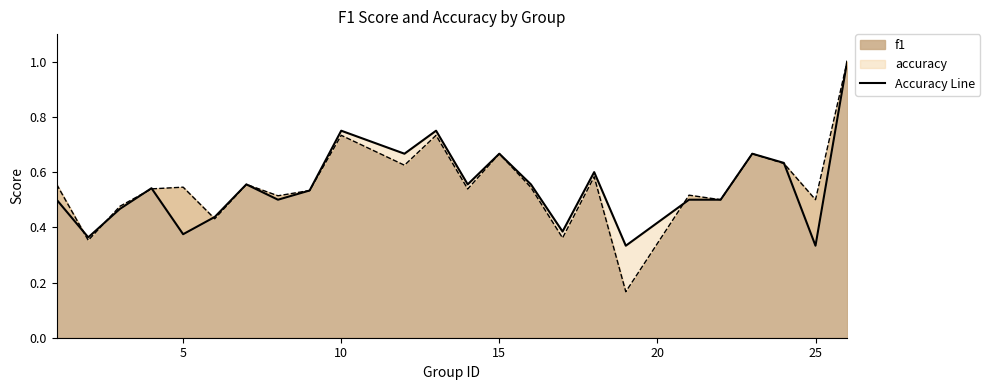

Count the number of data series in this chart.

2